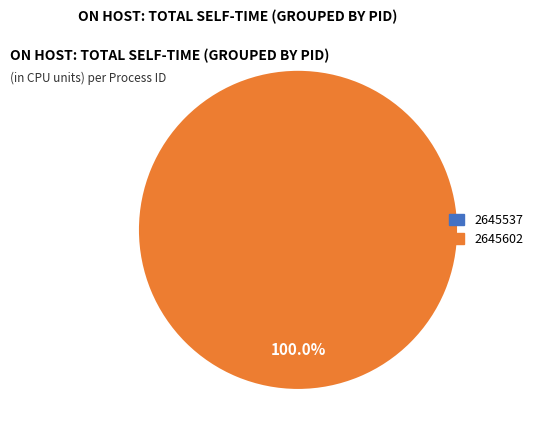

Which category has the biggest portion of the pie?

2645602